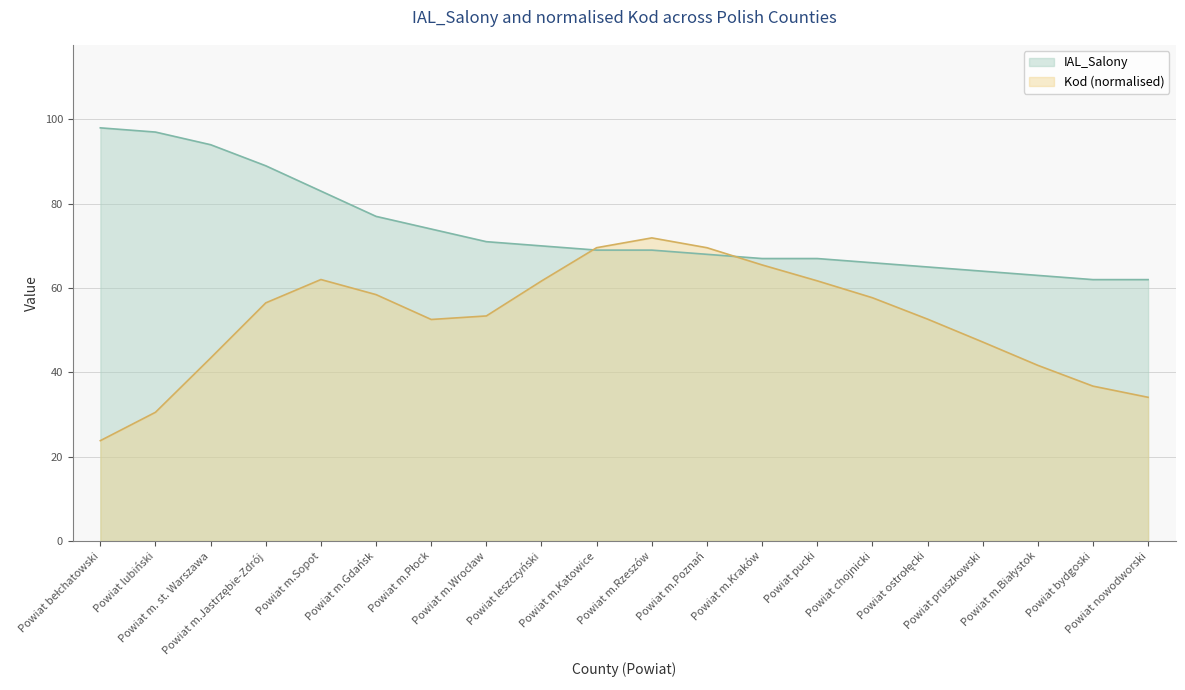

What is the maximum value shown in the chart?

98.0